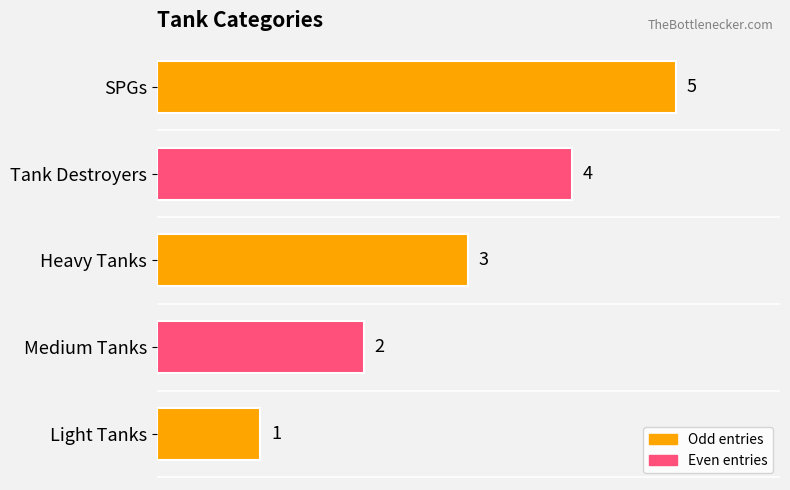

True or false: the data shows 2 at Tank Destroyers.

False